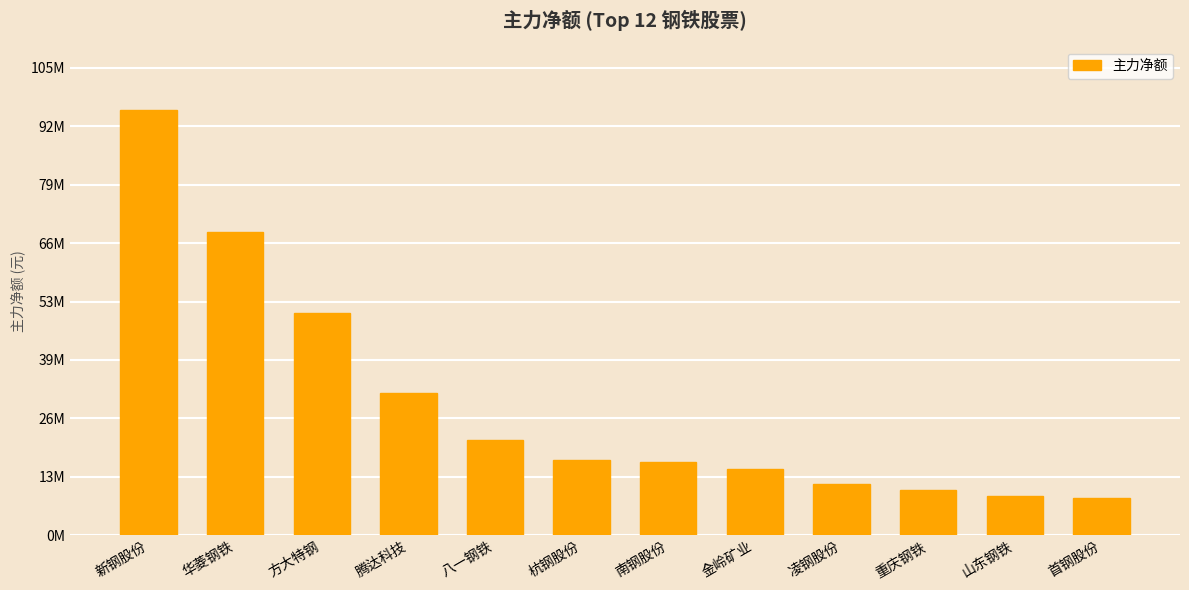

Reading left to right, transcribe all the data shown in this chart.

新钢股份=95621340	华菱钢铁=68241113	方大特钢=49924811	腾达科技=32105871	八一钢铁=21507209	杭钢股份=16856805	南钢股份=16481780	金岭矿业=14874075	凌钢股份=11532532	重庆钢铁=10212936	山东钢铁=8873083	首钢股份=8451926